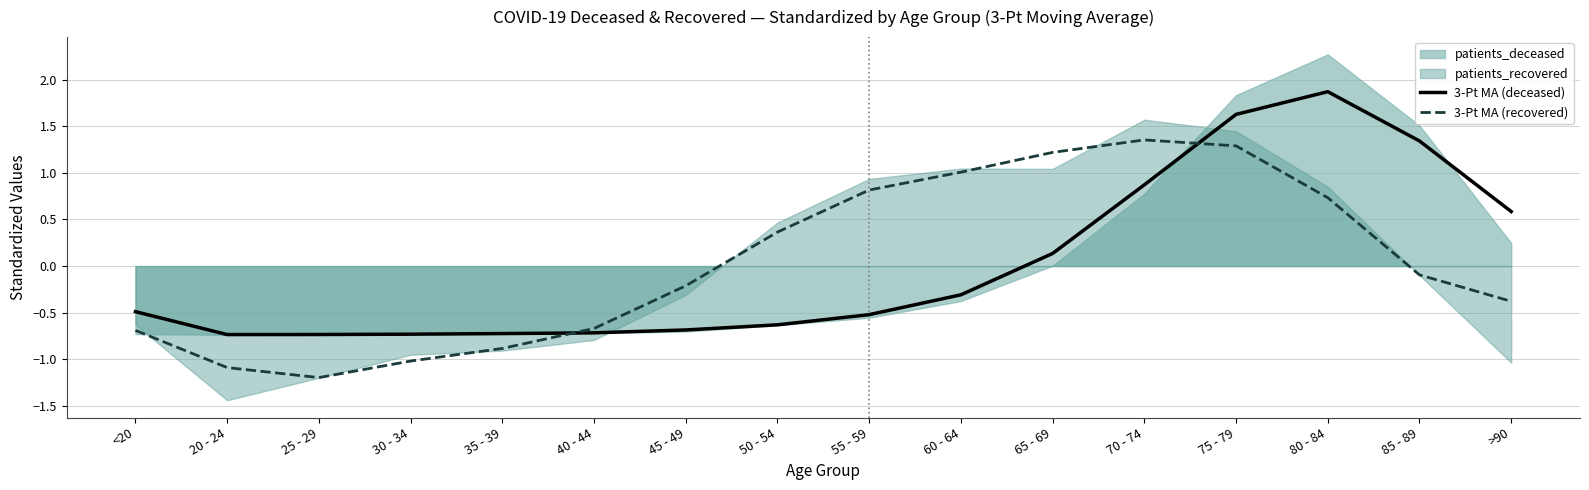

Is the value of 3-Pt MA (recovered) at 55 - 59 greater than the value of 3-Pt MA (deceased) at 85 - 89?

No